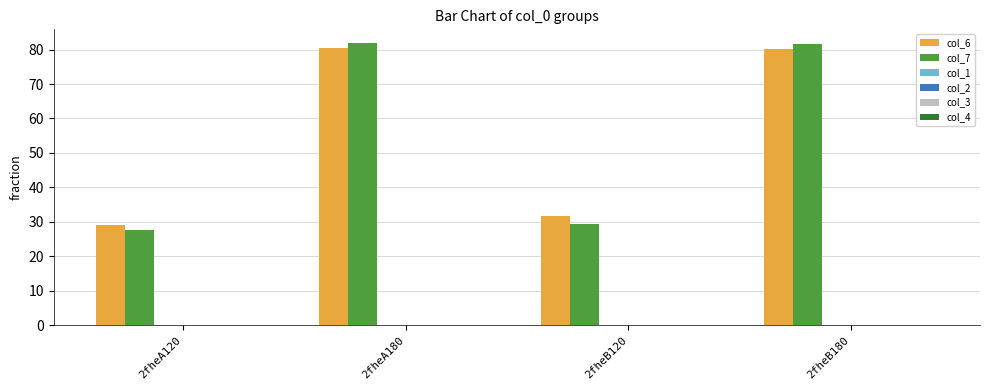

What is the difference between the maximum and minimum values in the col_7 series?

54.2